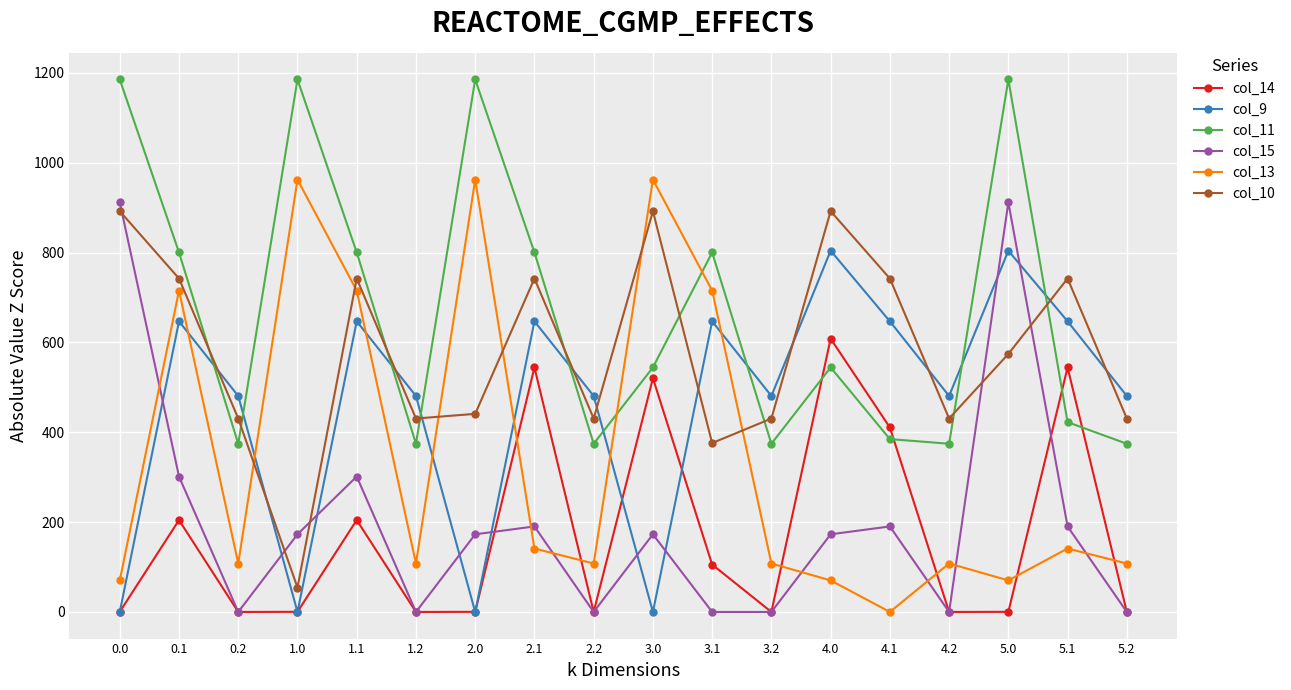

What is the value of the col_13 point at the 10th from the left?

962.2